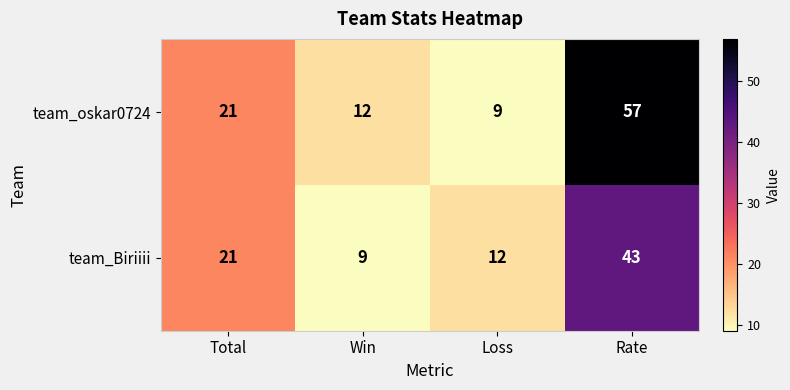

The team_Biriiii series shows 43 at Rate. True or false?

True